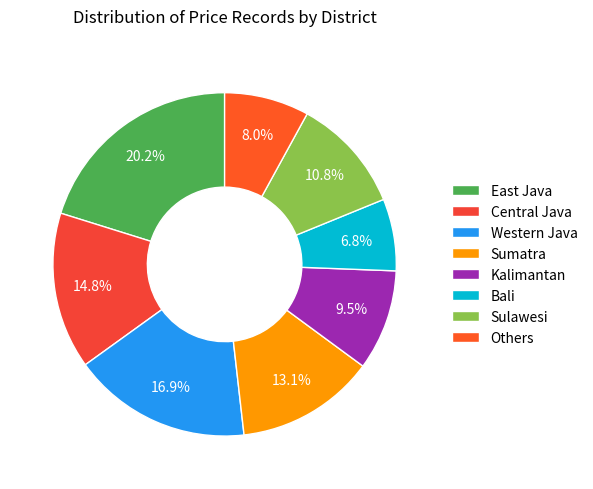

How many slices are in this pie chart?

8